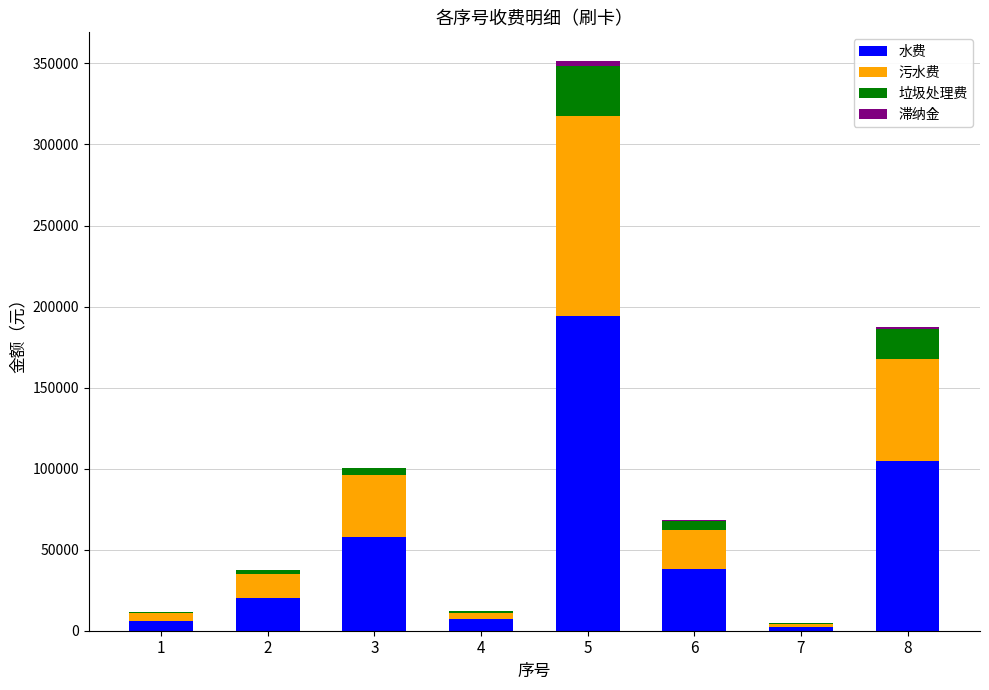

What is the sum of all 水费 values?

430728.2